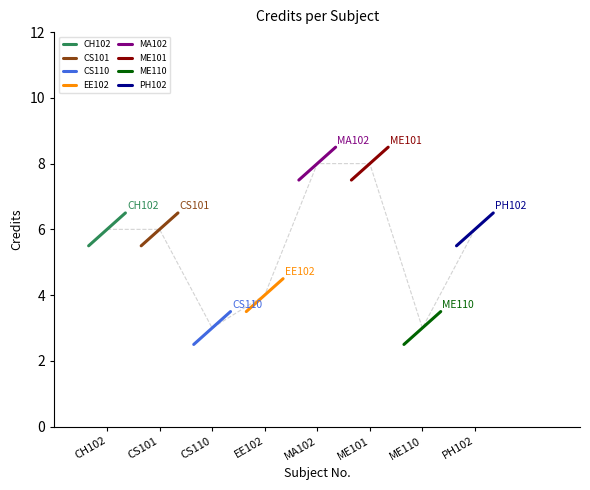

What is the label of the 4th point from the left?

EE102